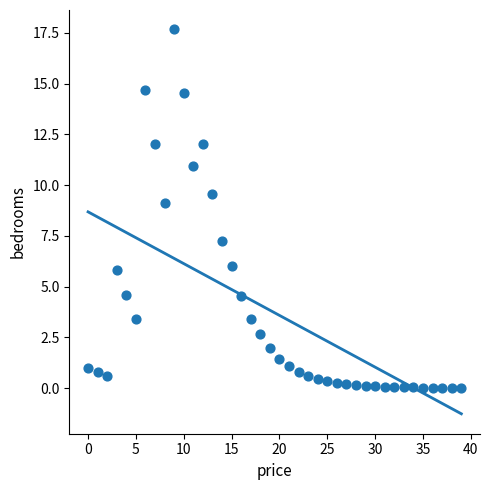

What Y value in the scatter plot is closest to 8?

7.3